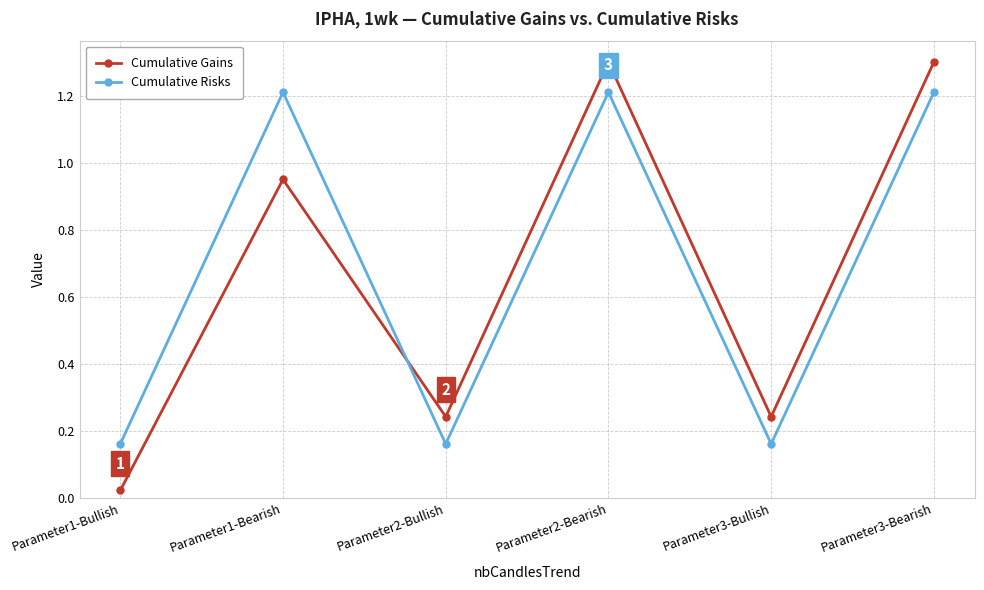

What is the label of the 3rd point from the right?

Parameter2-Bearish